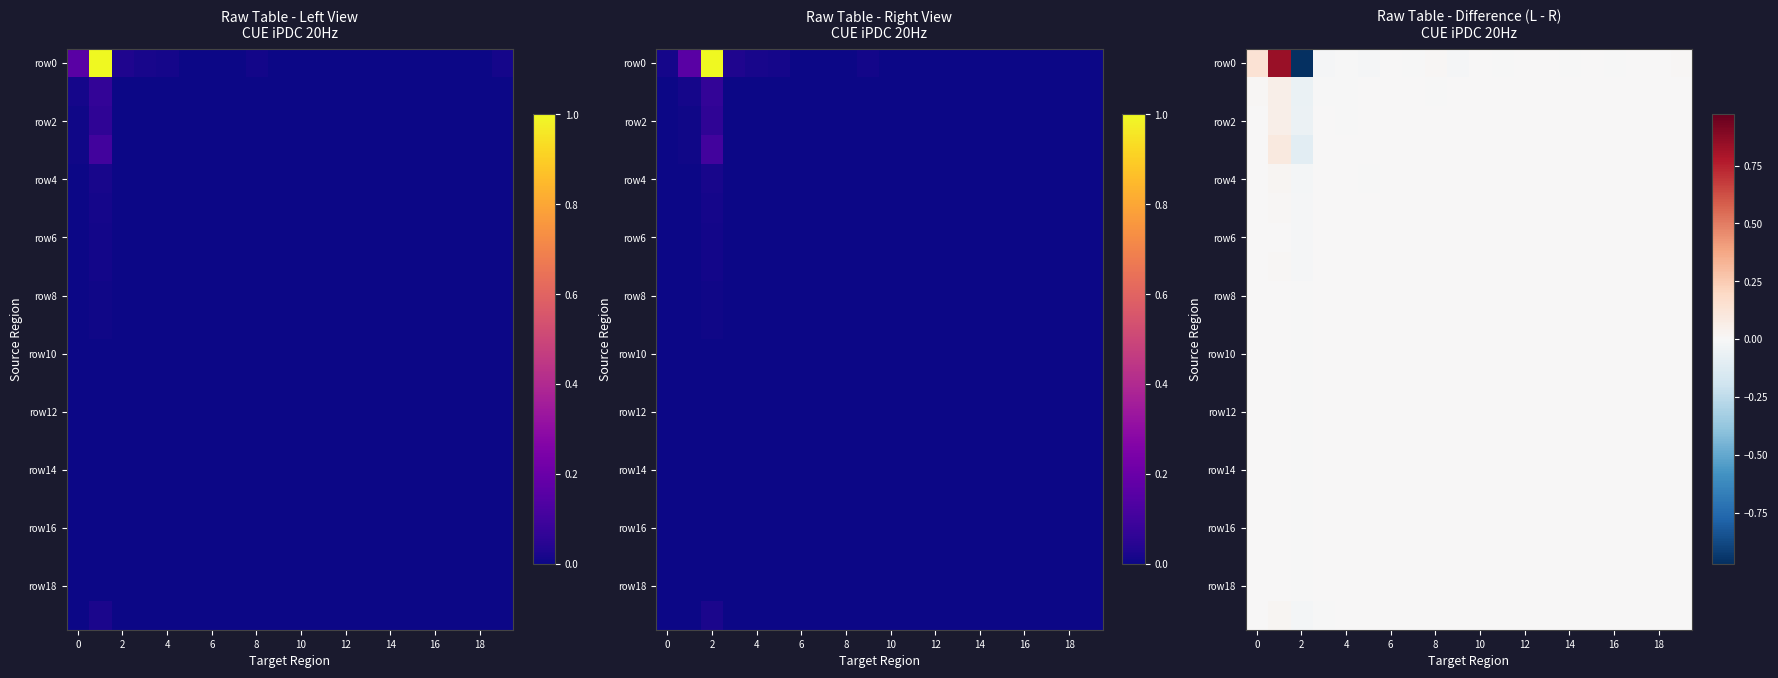

How many positive values does the row14 series have?

2